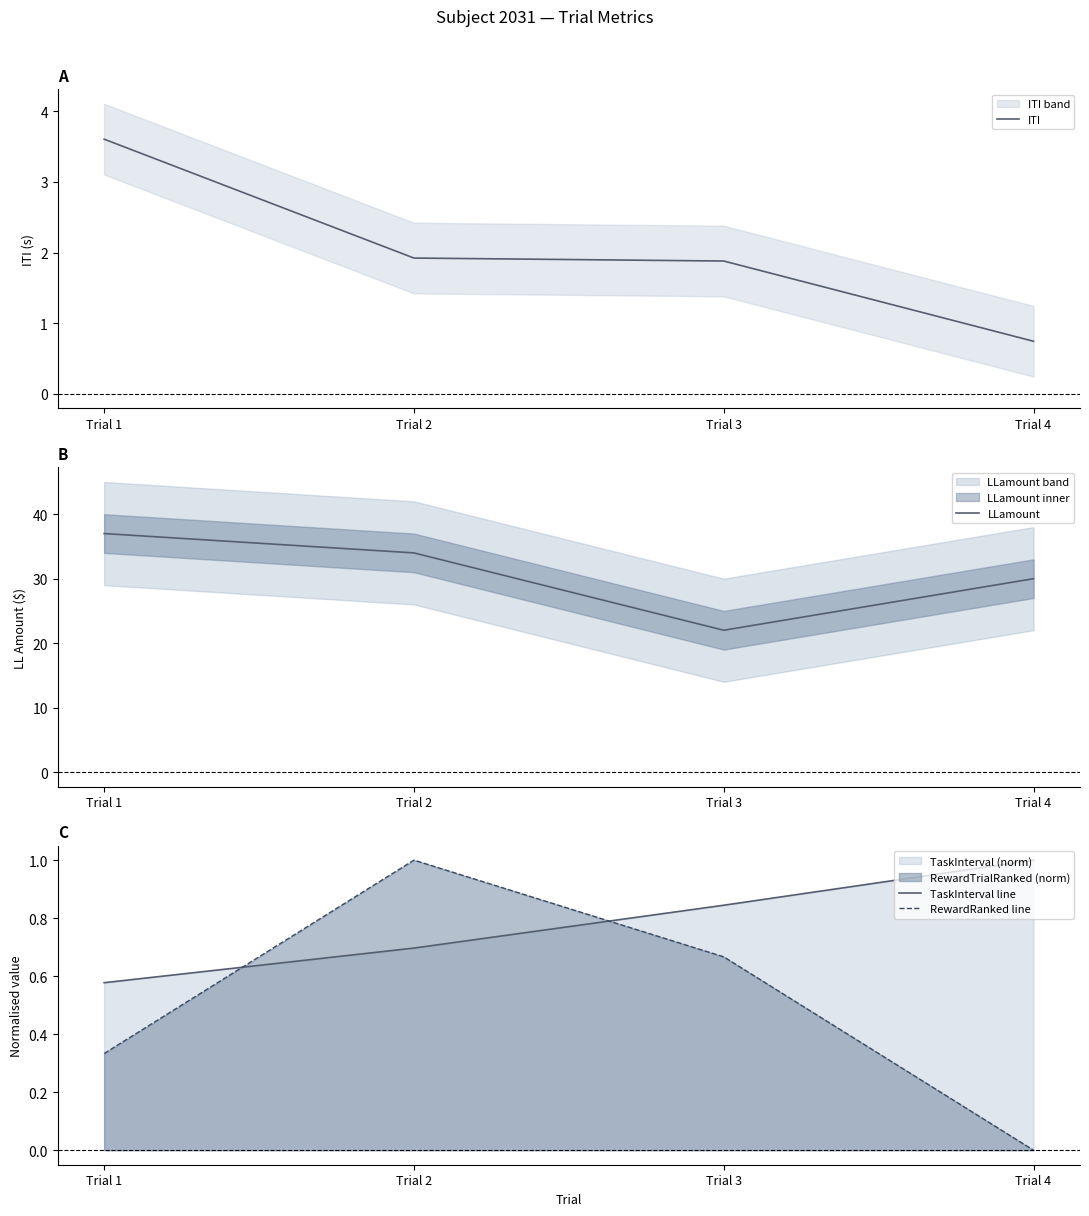

Is it true that ITI equals 0.9 at Trial 1?

False